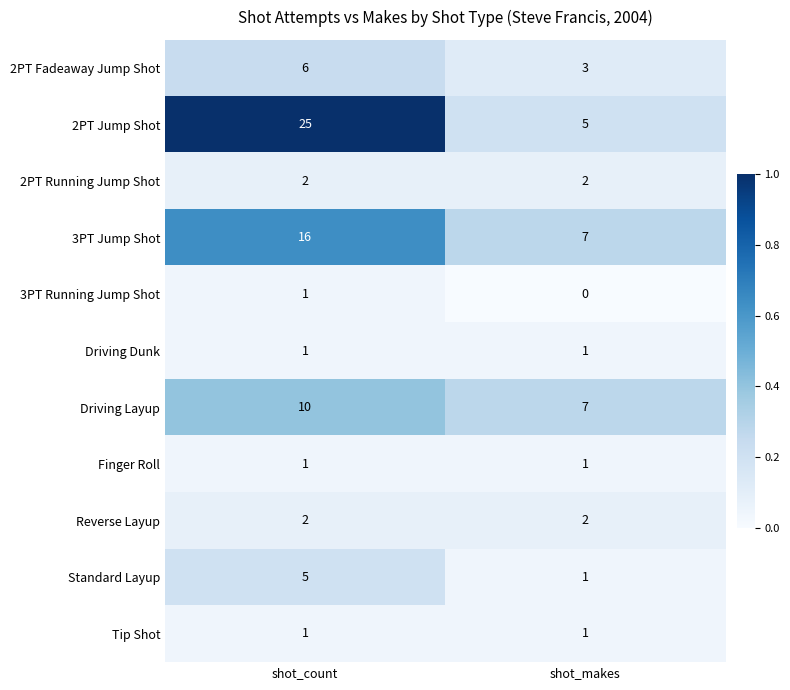

Which series has the largest total across all categories?

2PT Jump Shot